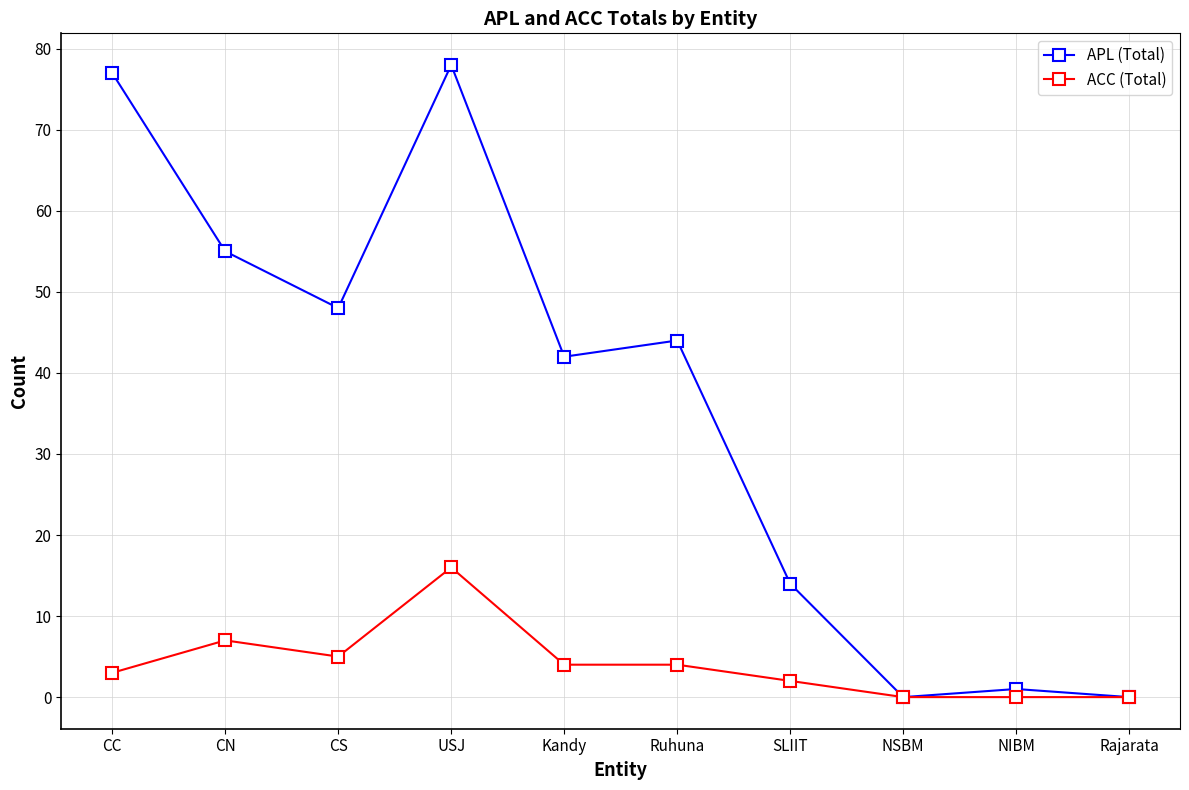

List the series in order of their overall mean, lowest first.

ACC (Total), APL (Total)